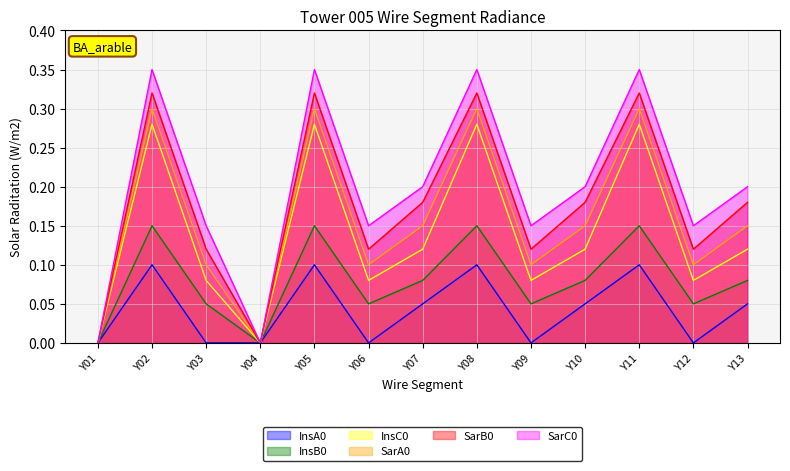

What is the sum of the InsA0 values at Y12 and Y11?

0.1